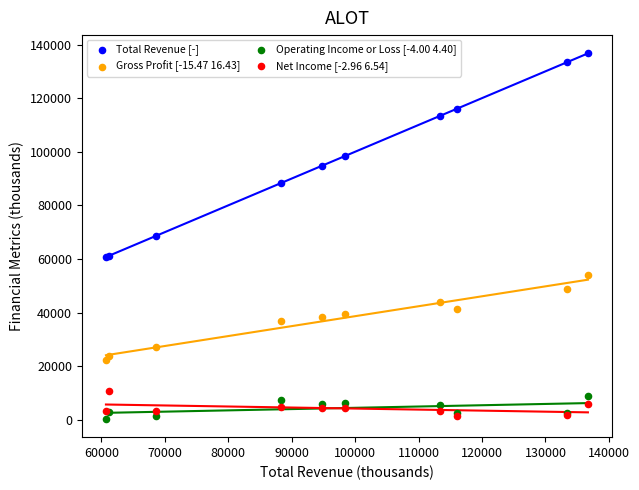

Which series has the largest Y range (max minus min)?

Total Revenue [-]